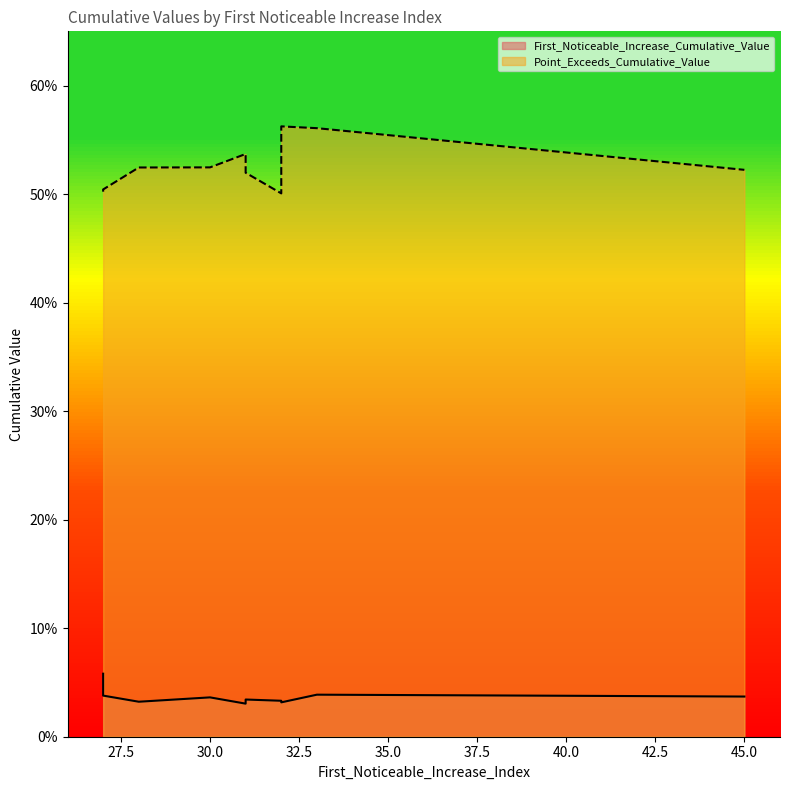

Reading left to right, transcribe all the data shown in this chart.

First_Noticeable_Increase_Cumulative_Value: 0.0	0.1	0.0	0.0	0.0	0.0	0.0	0.0	0.0	0.0
Point_Exceeds_Cumulative_Value: 0.5	0.5	0.5	0.5	0.5	0.6	0.5	0.5	0.5	0.6